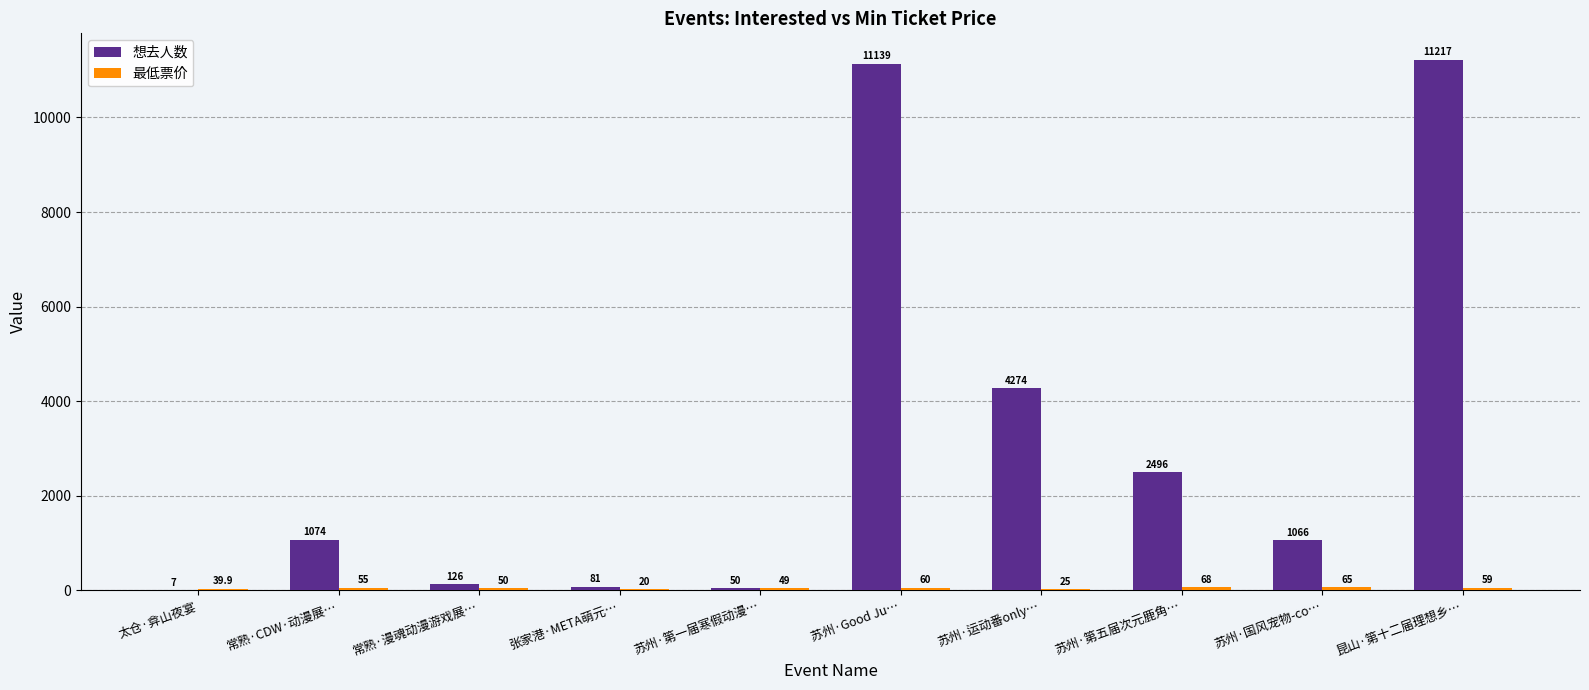

Which series has the largest total across all categories?

想去人数